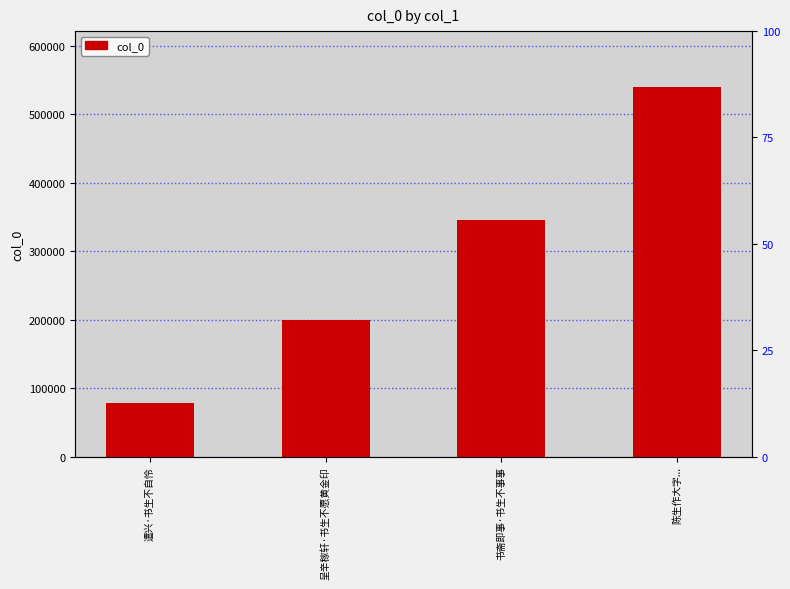

Rank the categories by value from highest to lowest.

陈生作大字..., 书斋即事·书生不事事, 呈辛稼轩·书生不愿黄金印, 遣兴·书生不自怜